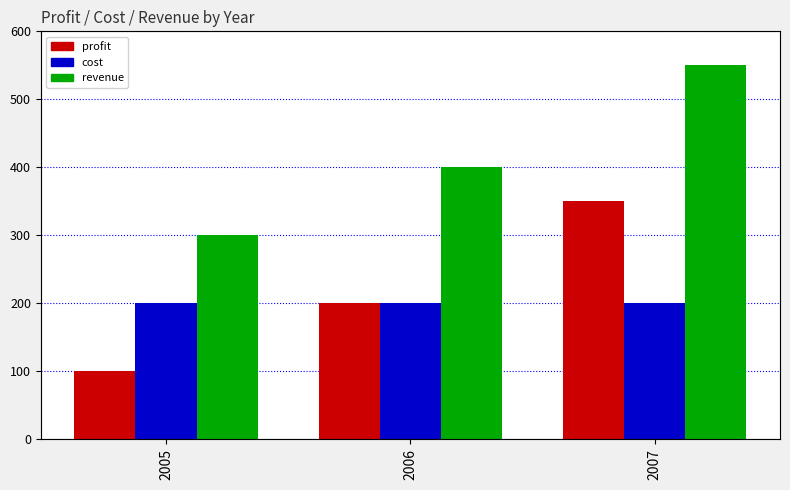

What is the average value of the profit series?

217